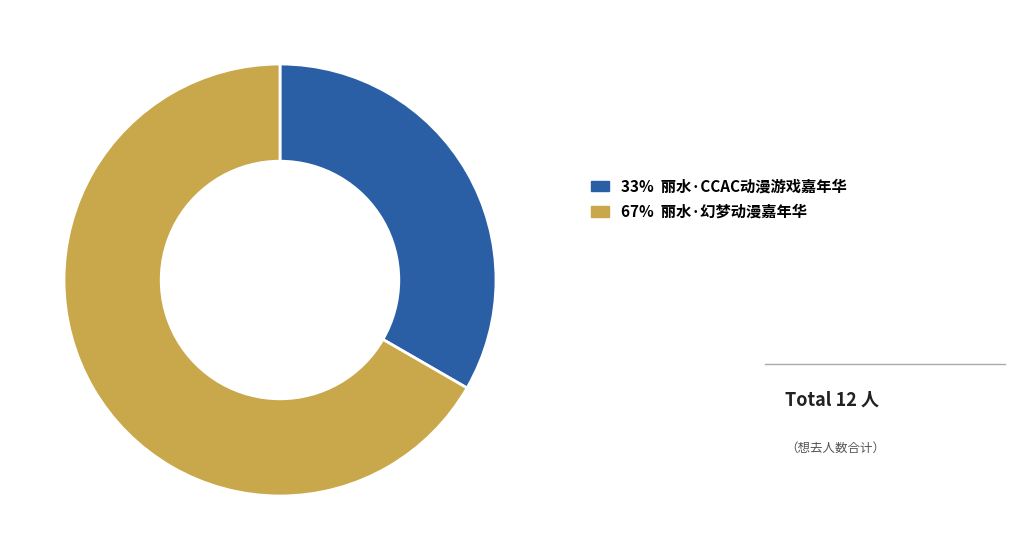

Is there a majority slice in this chart?

Yes